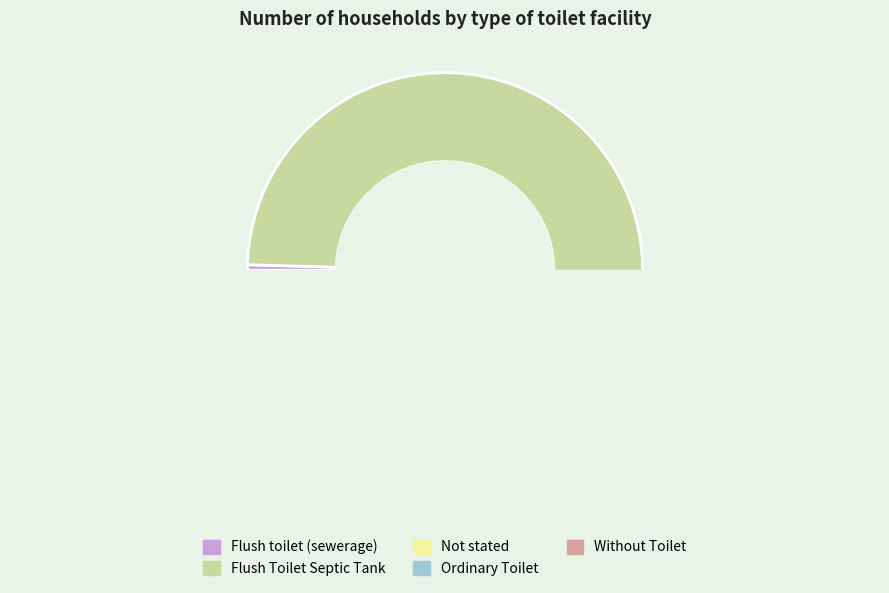

Count the number of slices in the pie.

5